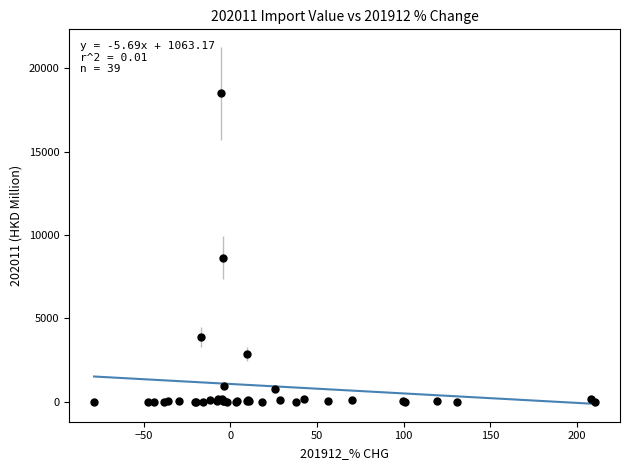

What Y value in the scatter plot is closest to 9245?

8644.8